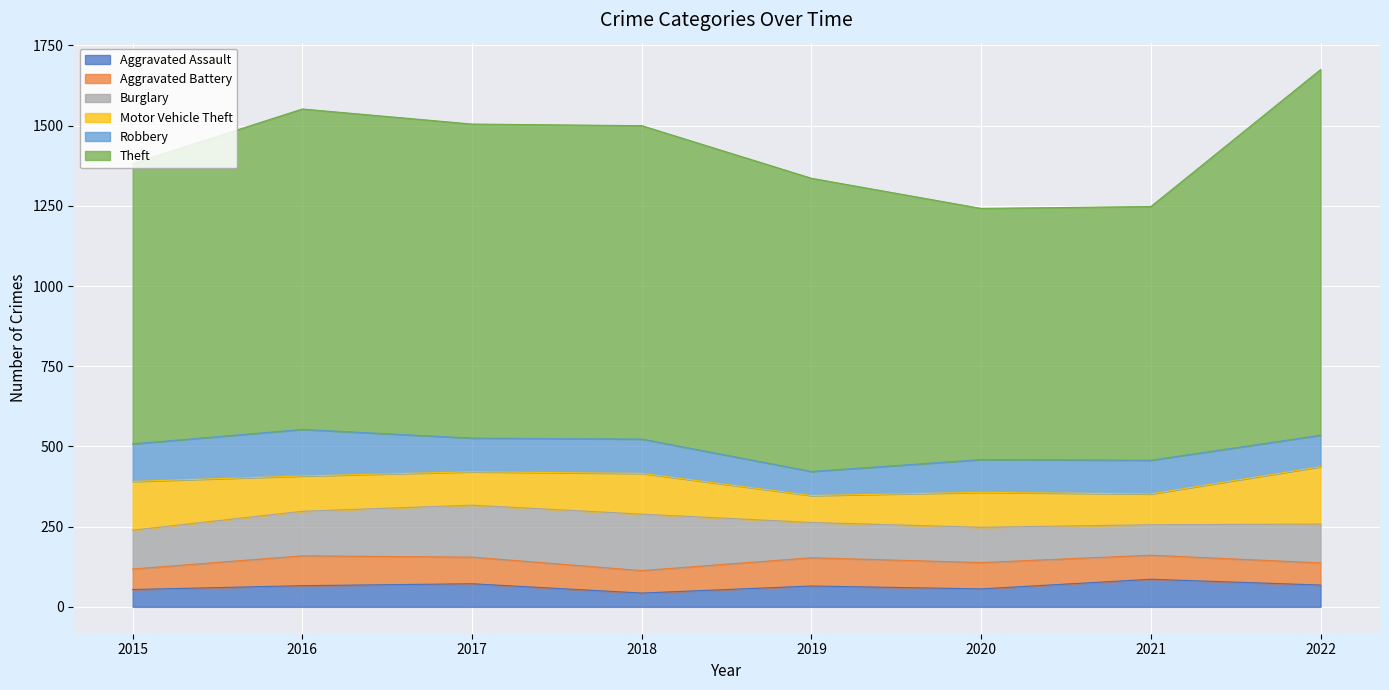

What is the spread (max minus min) of values at 2016?

933